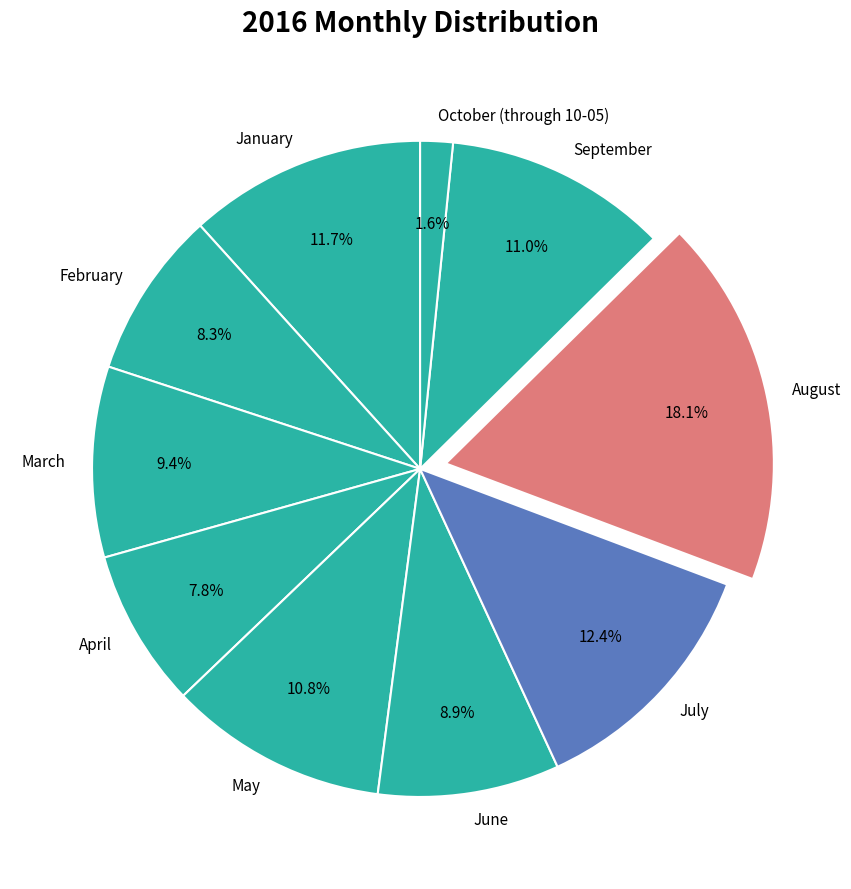

What percentage is NOT represented by March?

90.6%